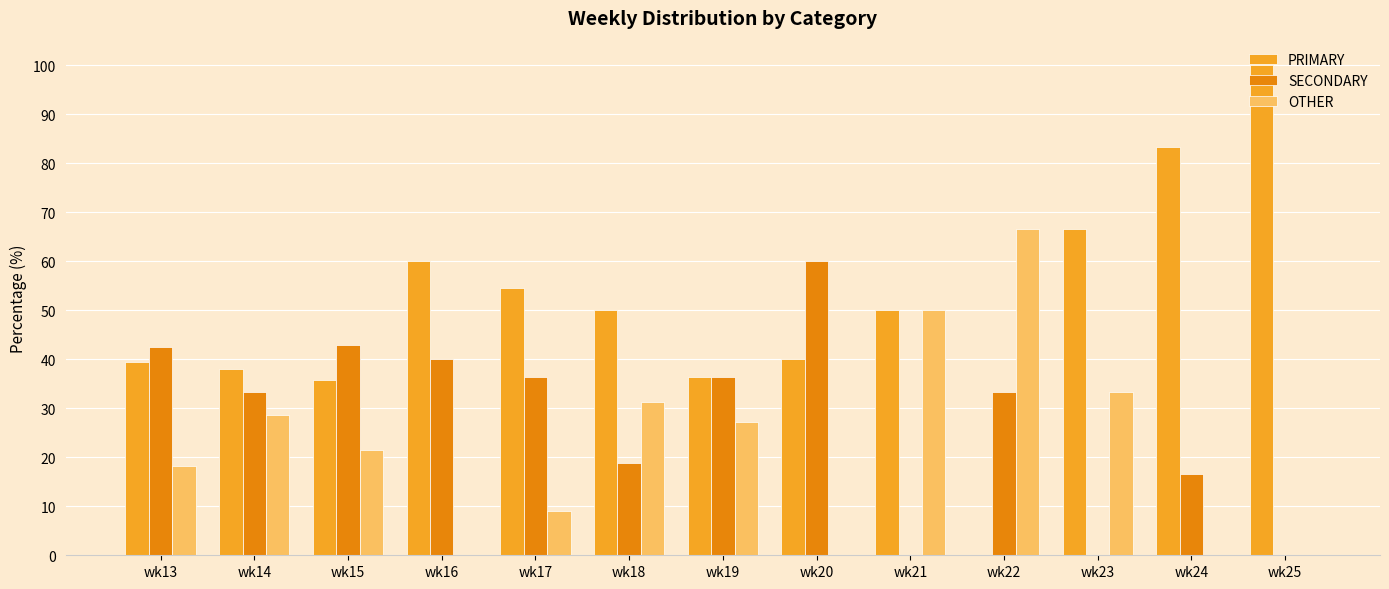

Which category has the highest value in the OTHER series?

wk22